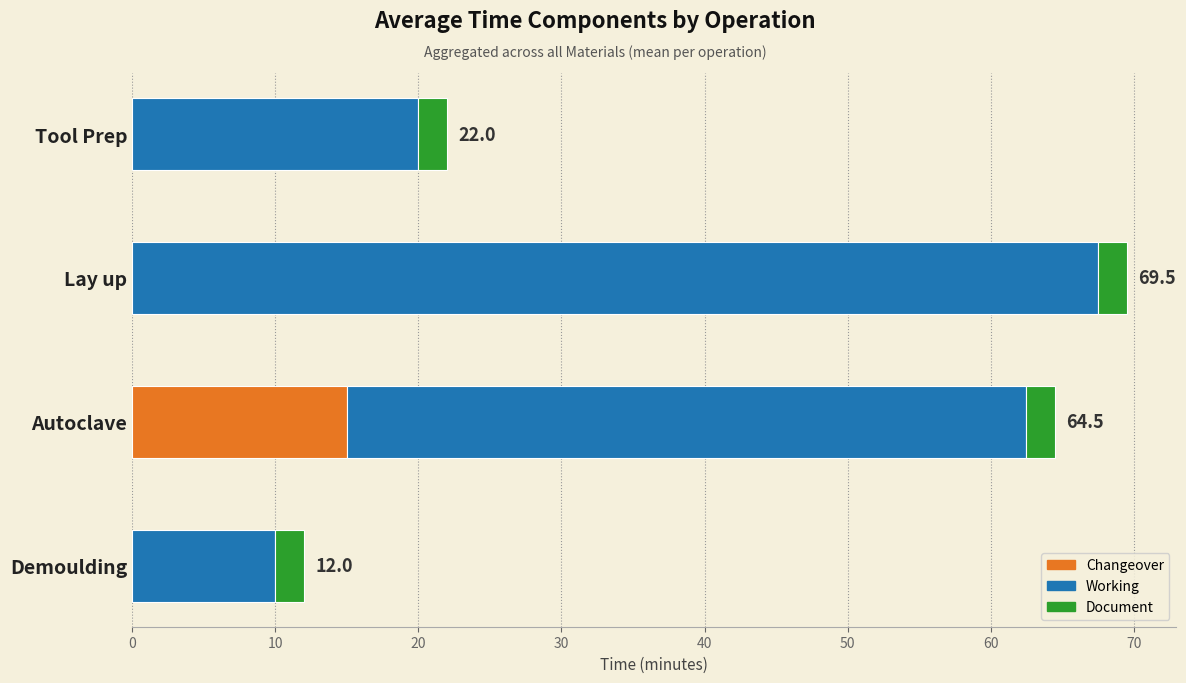

What is the maximum value for Changeover?

15.0